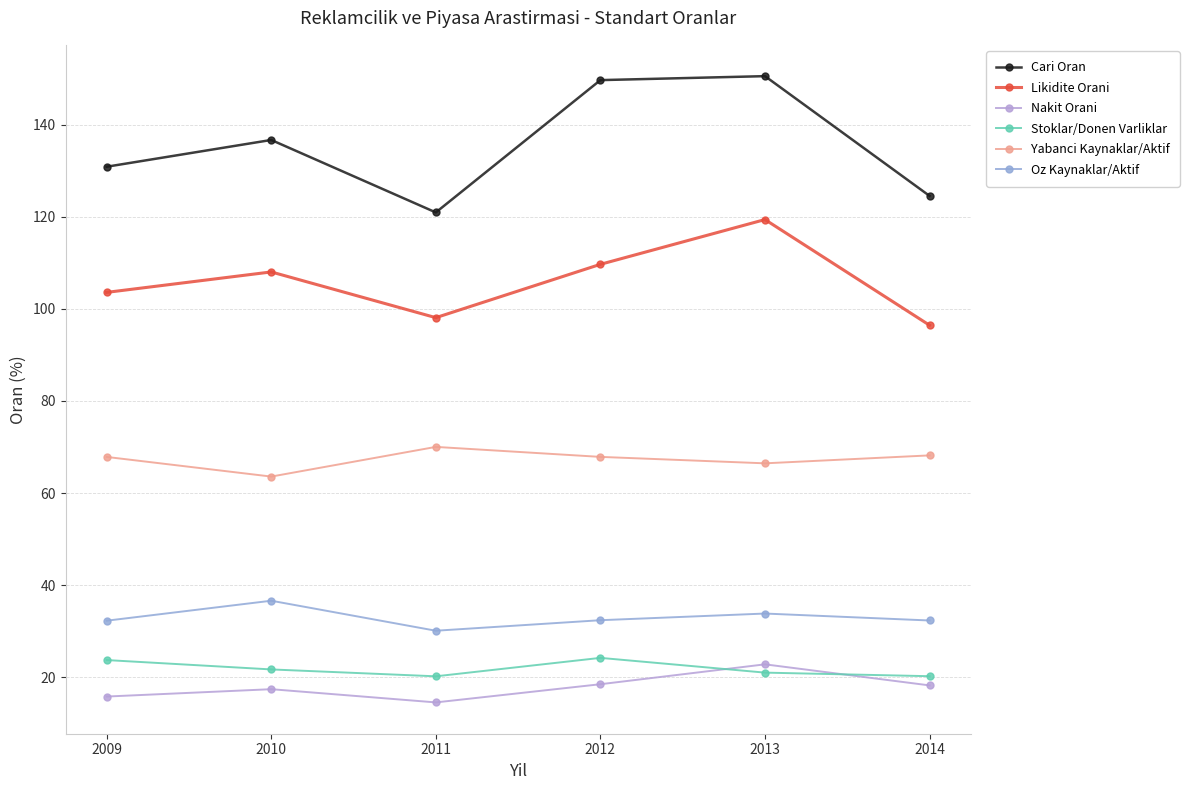

Rank the series by their maximum value, from lowest to highest.

Nakit Orani, Stoklar/Donen Varliklar, Oz Kaynaklar/Aktif, Yabanci Kaynaklar/Aktif, Likidite Orani, Cari Oran